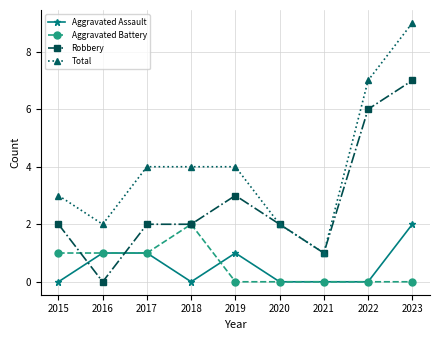

Which series has the widest spread of values?

Total